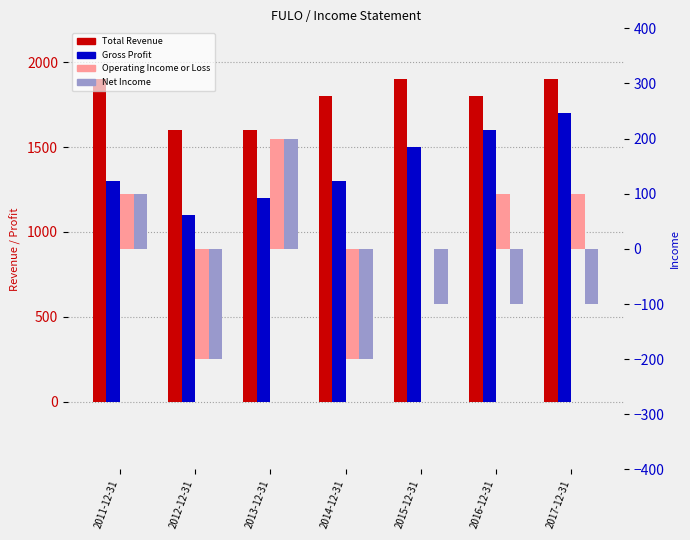

What is the sum of all Total Revenue values?

12500